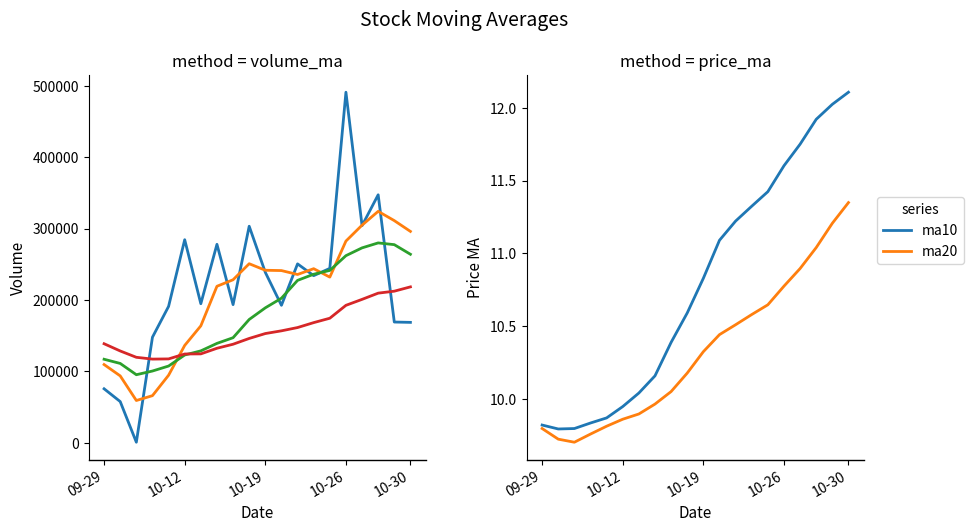

Is it true that ma10 equals 3.2 at 10-26?

False